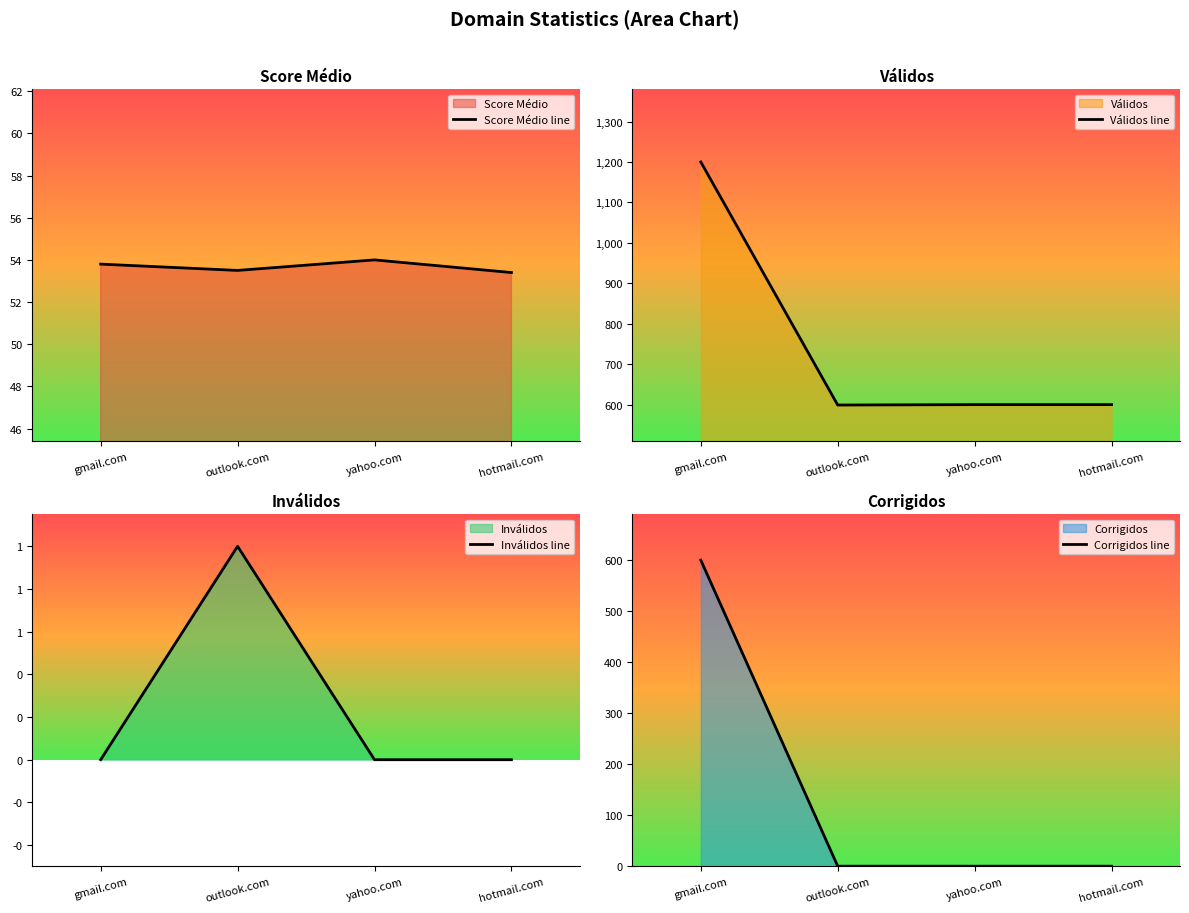

Does the chart display data point markers on the line(s)?

No